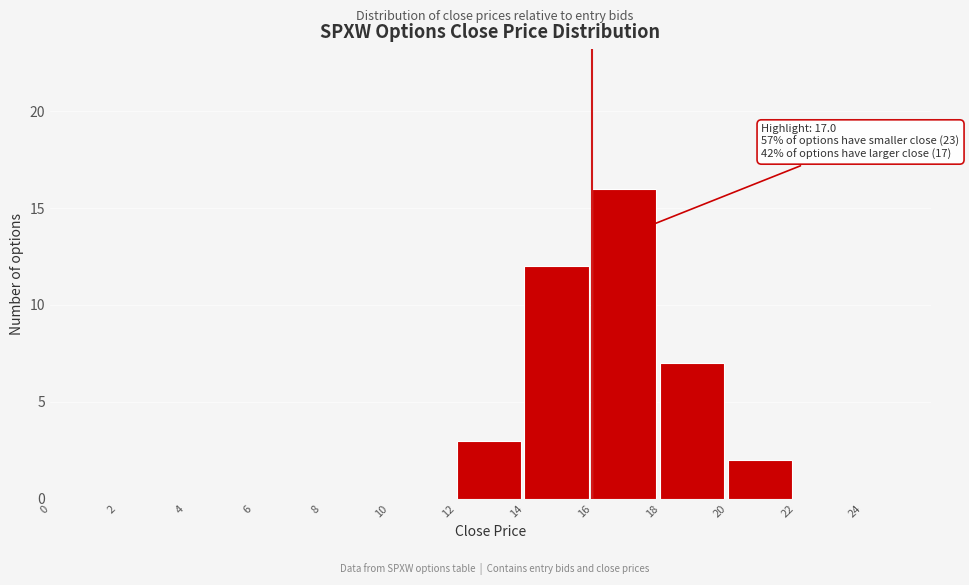

Which range on the x-axis has the tallest bar?

16 to 18